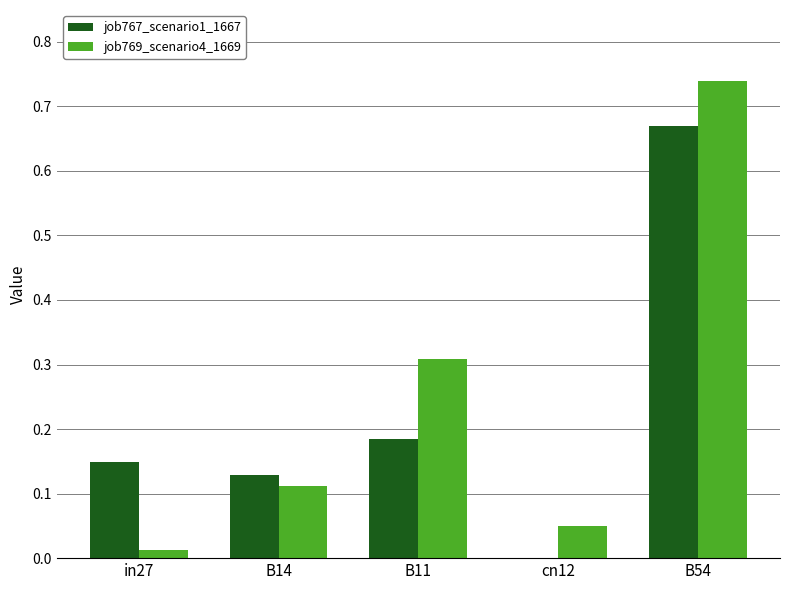

At which category is the sum across all series the highest?

B54